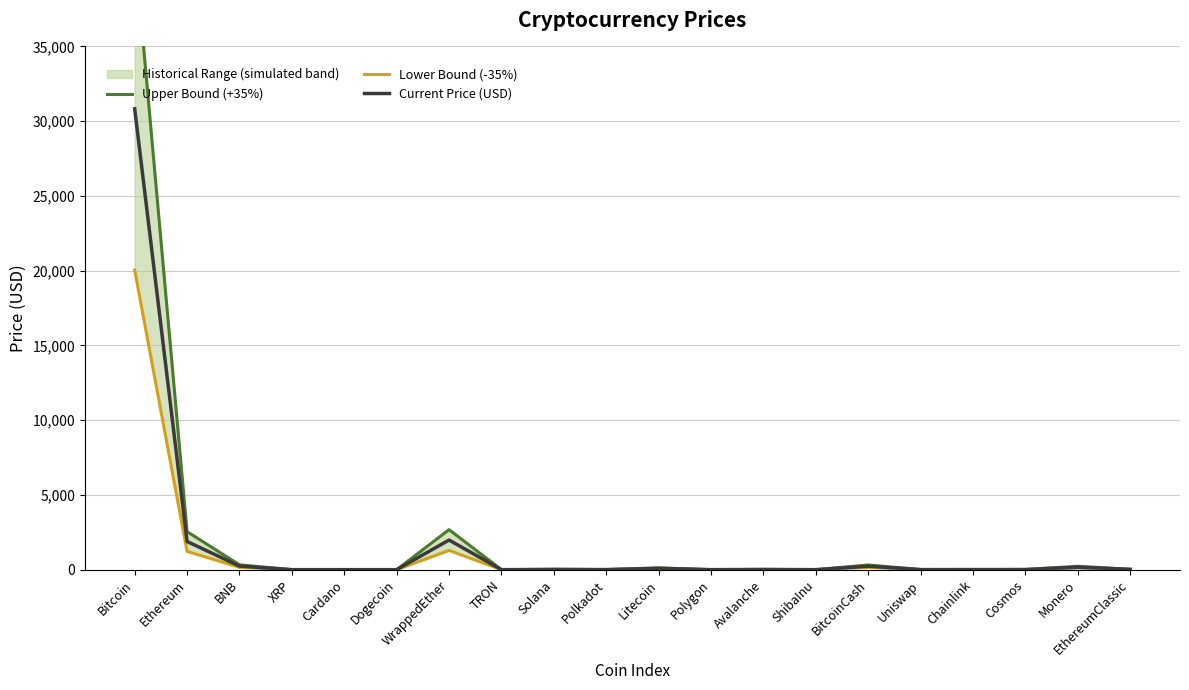

True or false: Current Price (USD) has a value of 0.0 at ShibaInu.

False